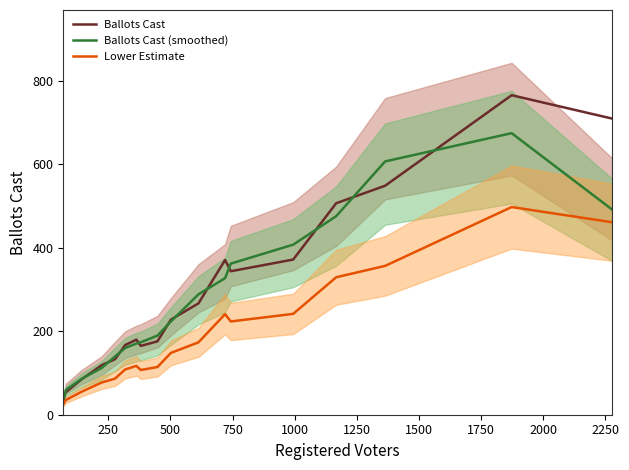

What is the lowest value of the Ballots Cast (smoothed) series?

31.0